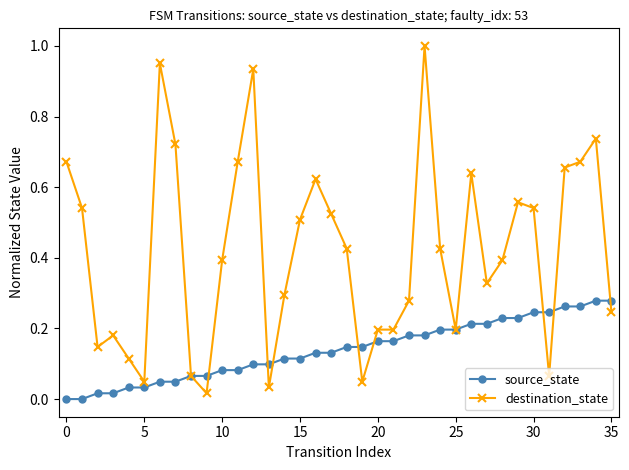

List the series in order of their peak value, lowest first.

source_state, destination_state